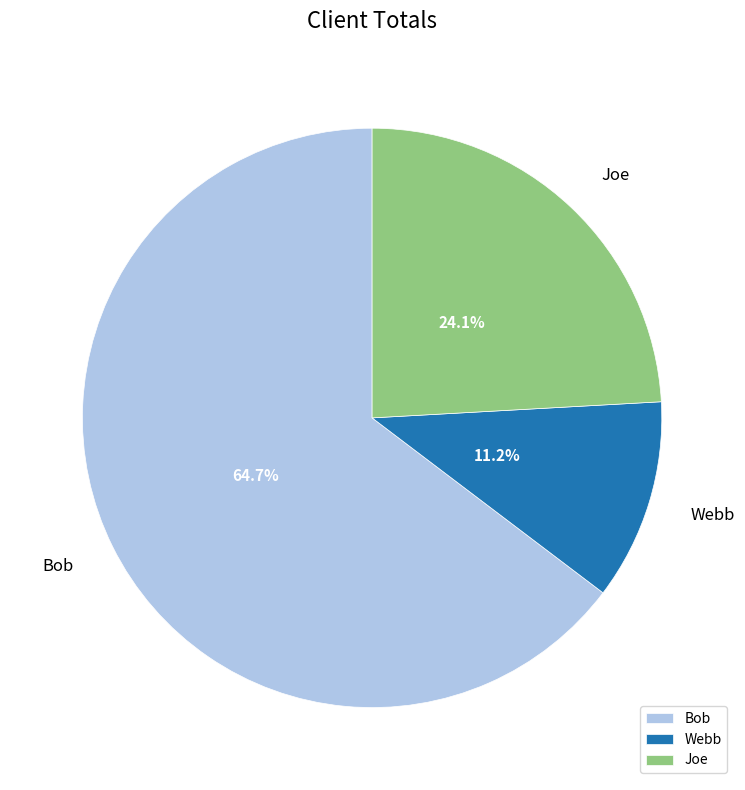

What is the smallest slice in the pie chart?

Webb